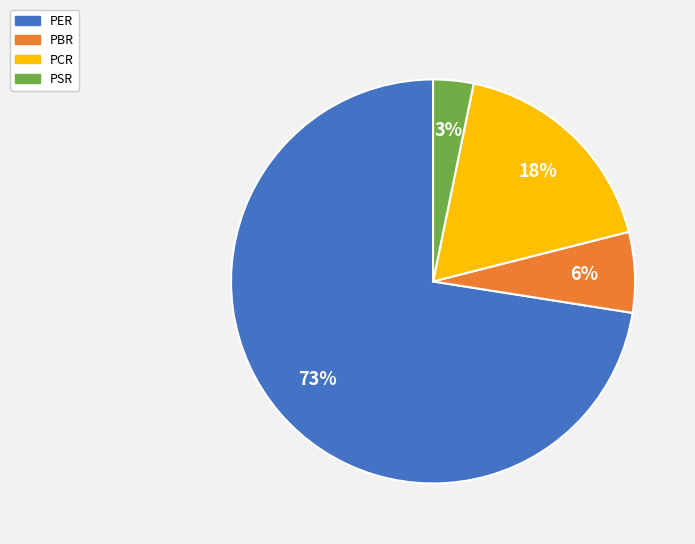

Is it true that PBR is 1% of the pie?

False